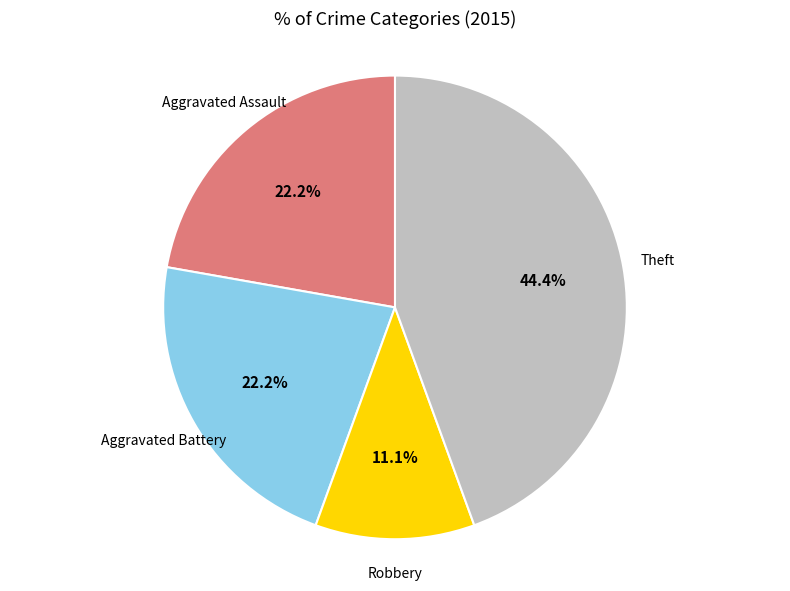

Is there any slice that represents more than half of the pie?

No